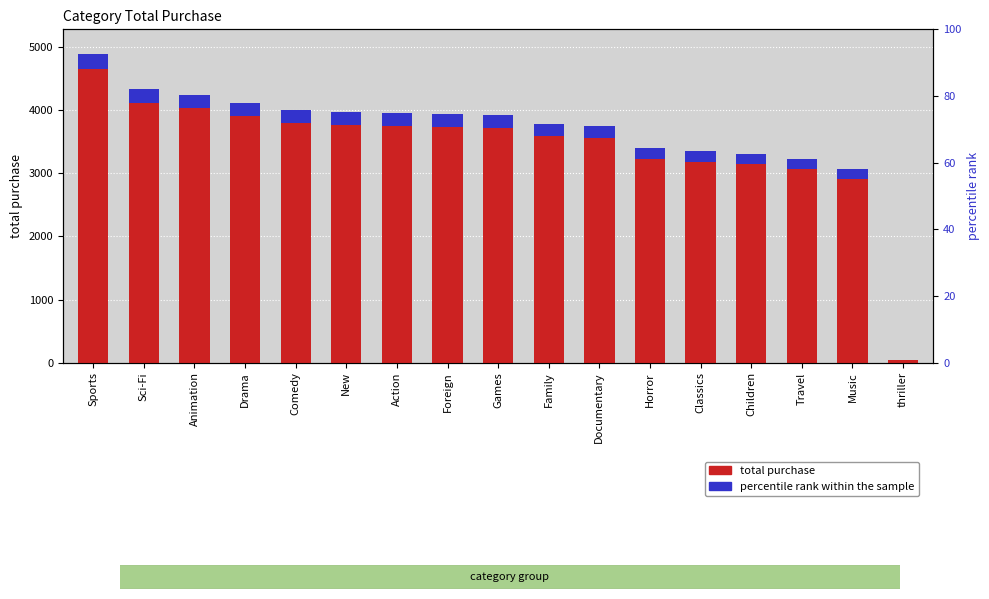

What are all the series names shown in the legend?

total_purchase, percentile rank within the sample